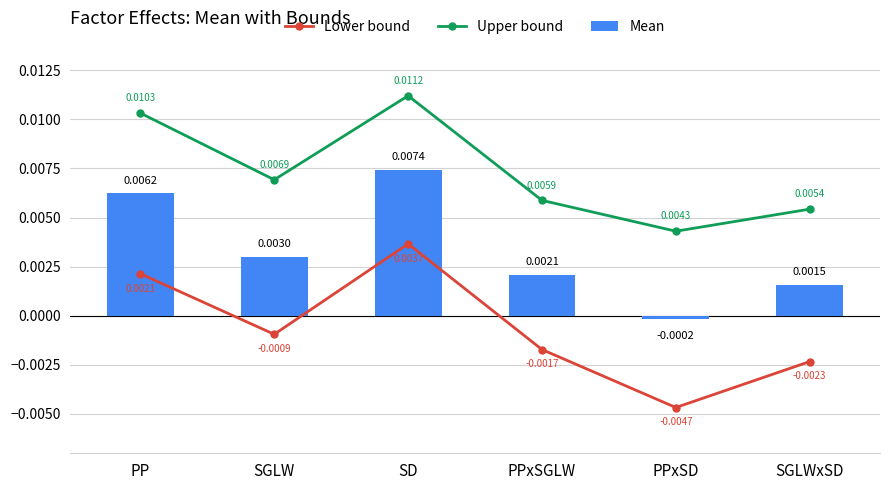

List the series in order of their overall mean, lowest first.

Lower bound, Mean, Upper bound